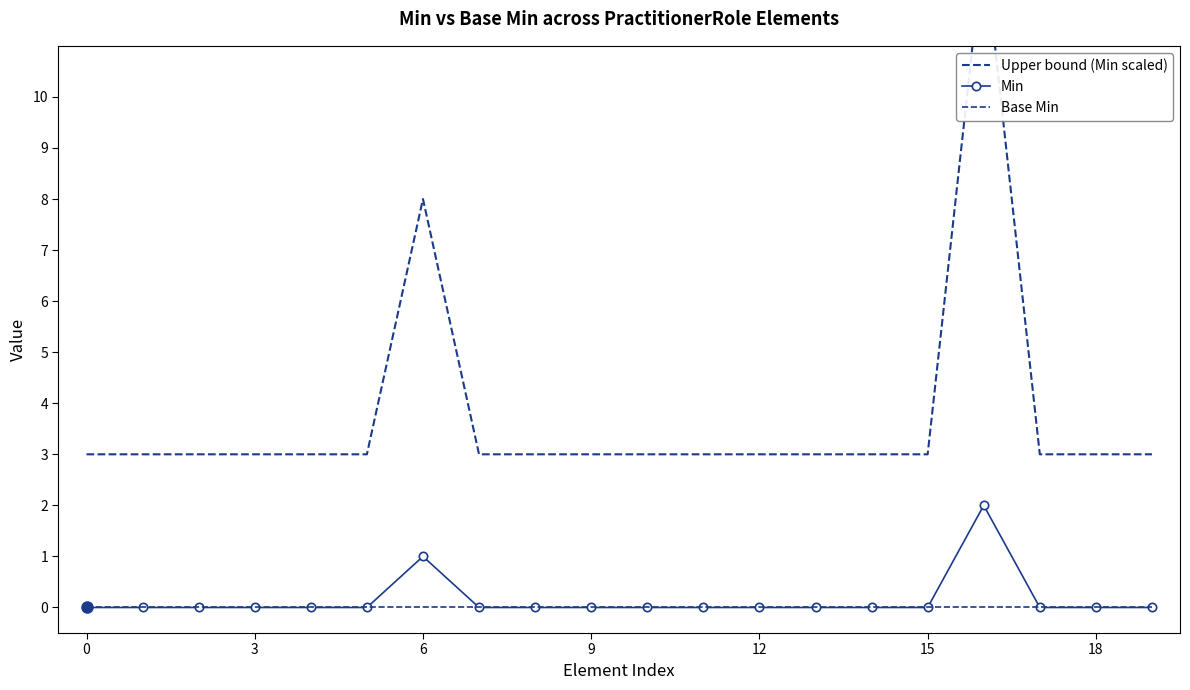

What value does the Upper bound (Min scaled) series have at 0?

3